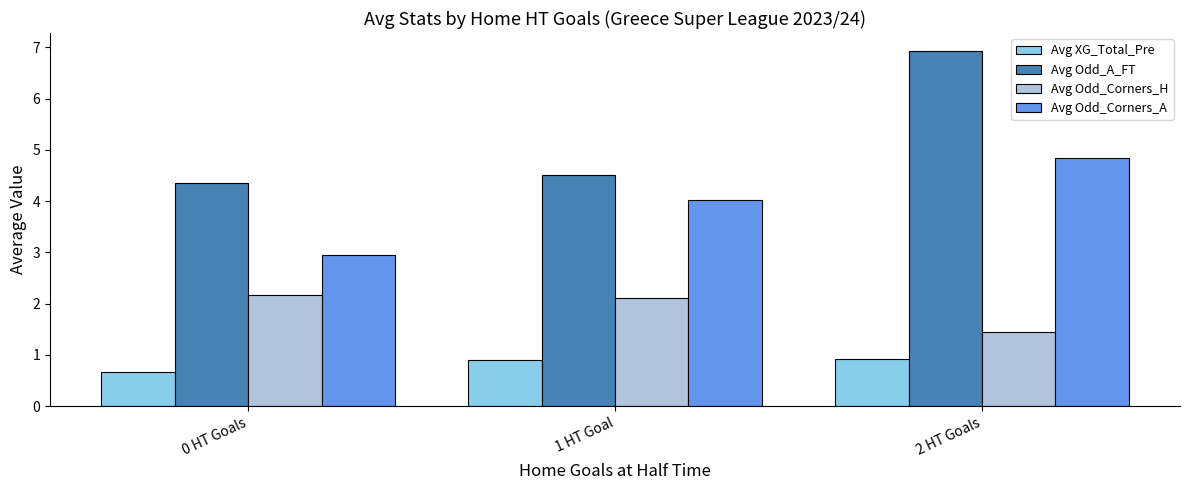

What is the label of the 1st bar from the right?

2 HT Goals